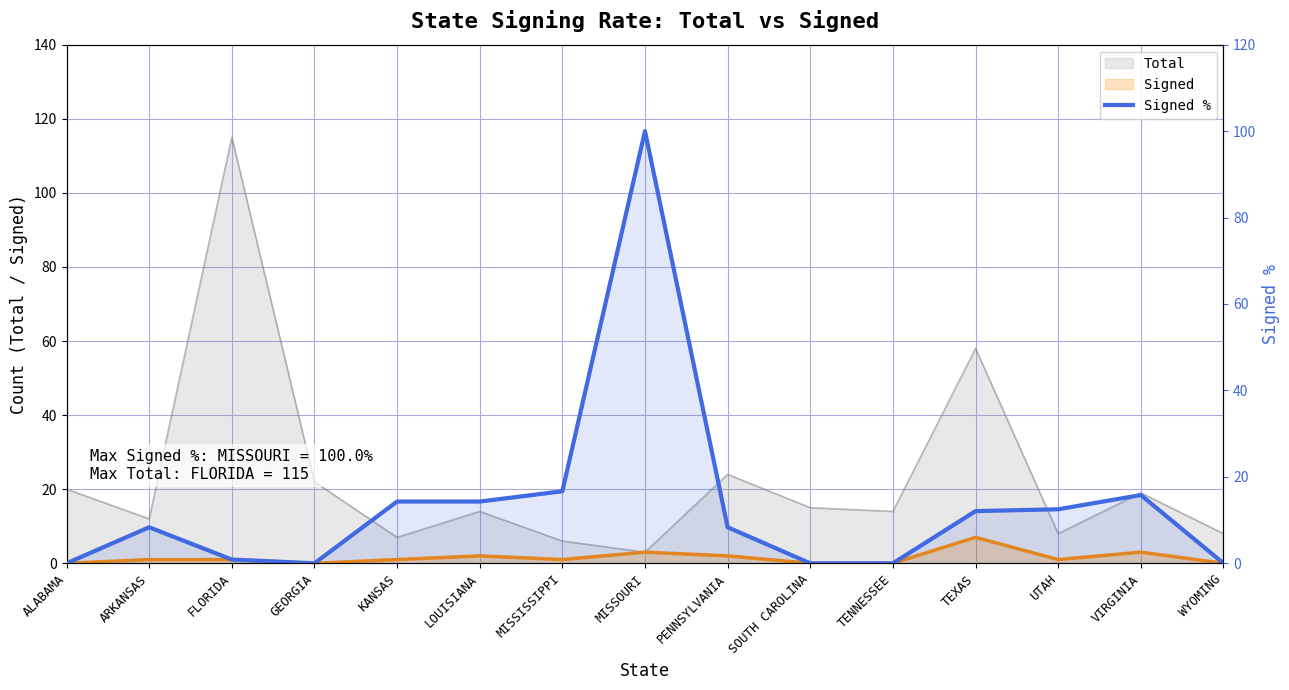

How many points are higher than both their immediate neighbors (excluding endpoints)?

3